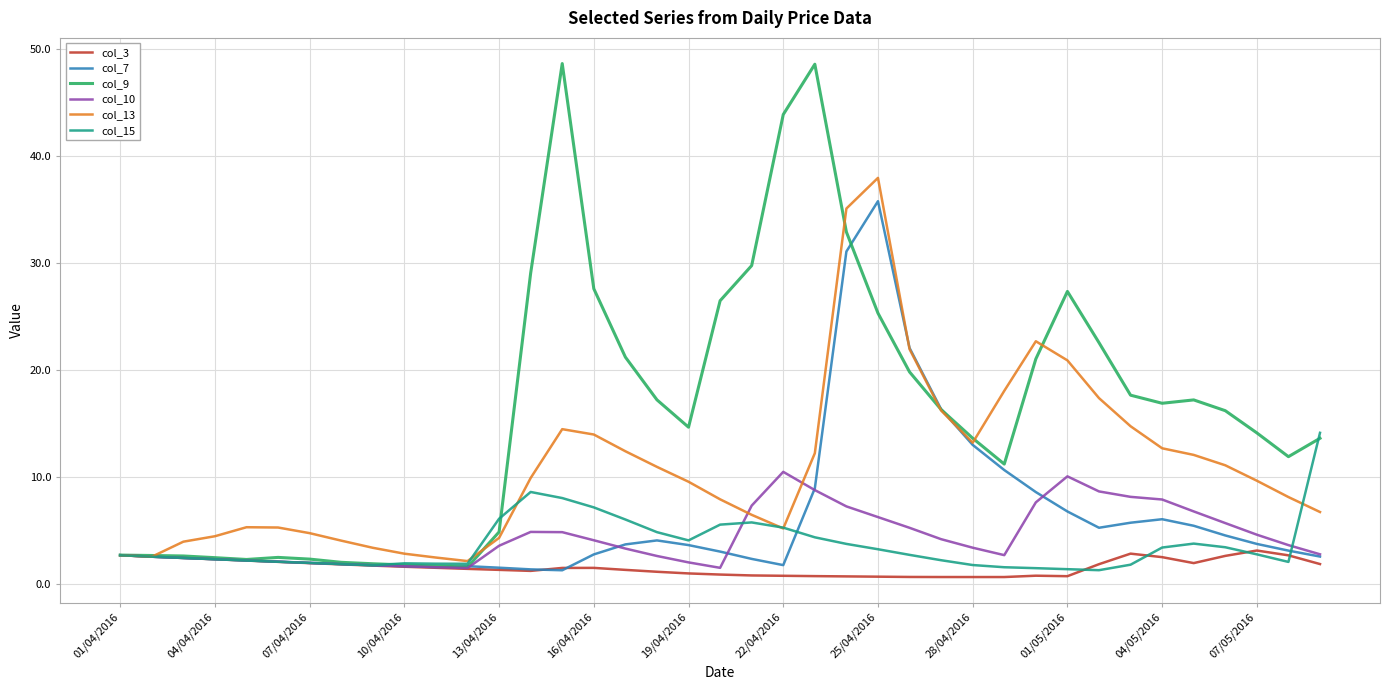

Which series has the largest total across all categories?

col_9